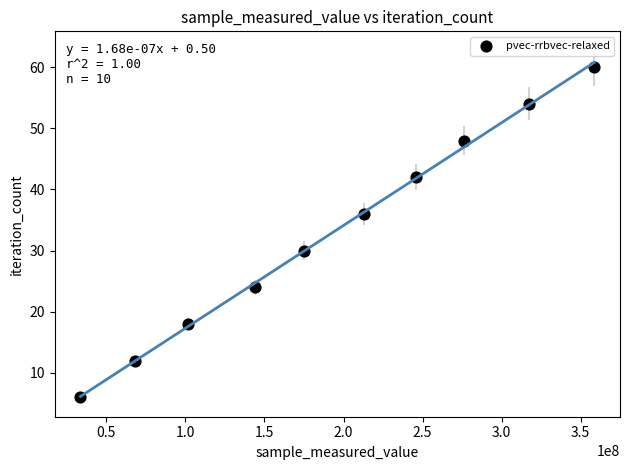

What is the range of Y values (max minus min)?

54